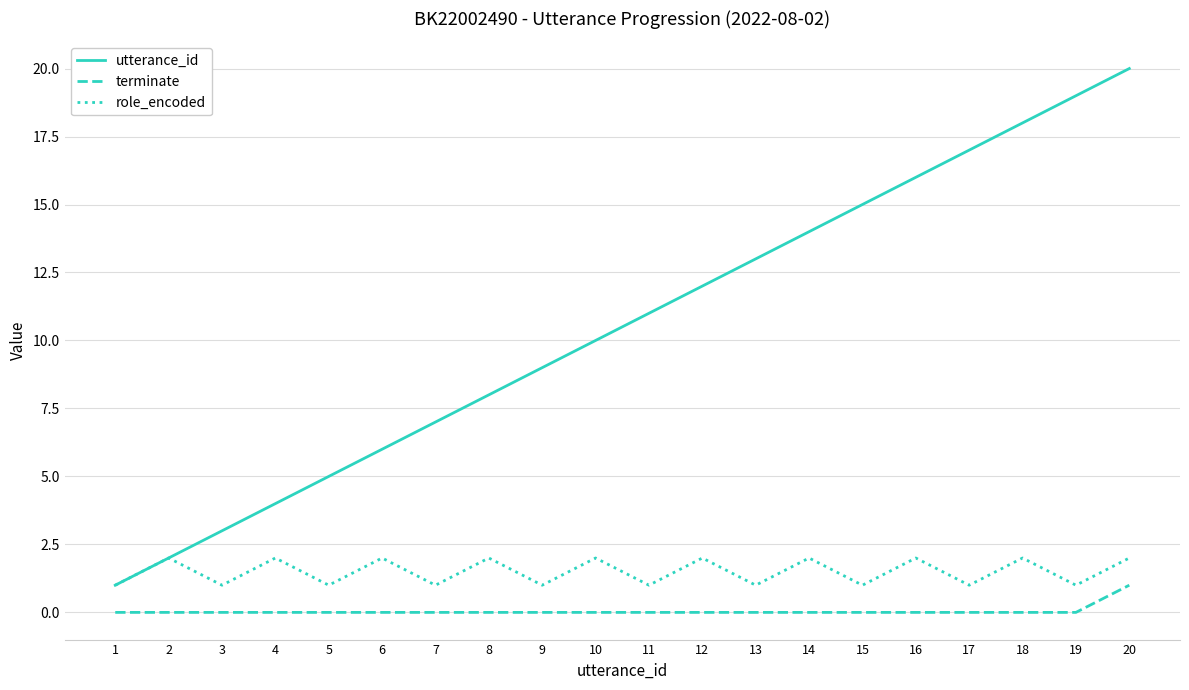

Is it true that utterance_id equals 12 at 12?

True